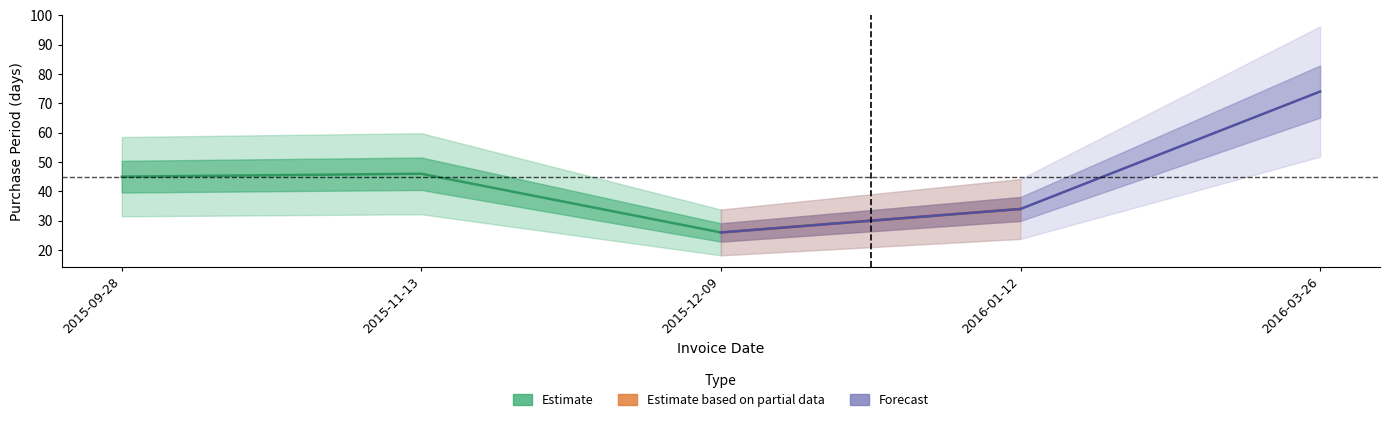

What is the maximum value shown in the chart?

74